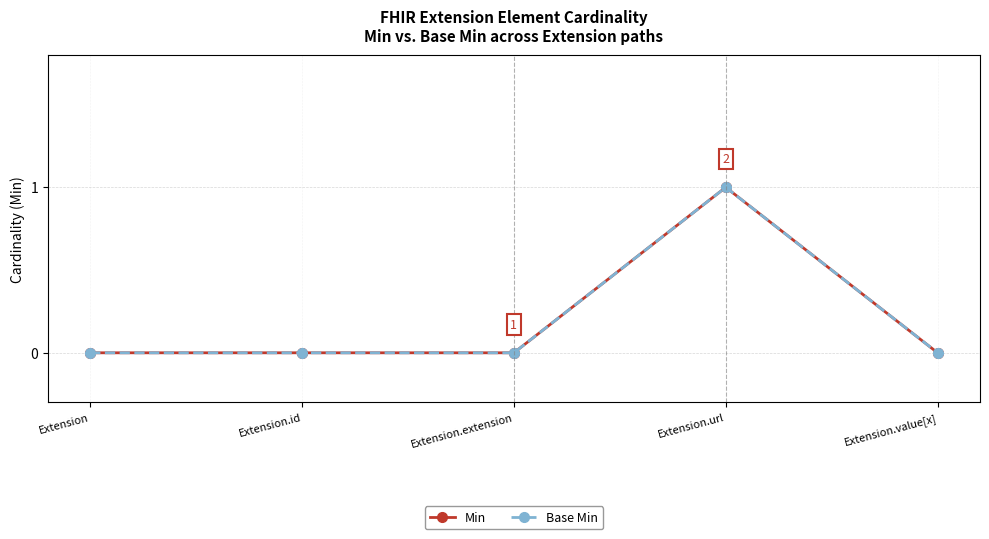

Does the chart have visible grid lines?

Yes